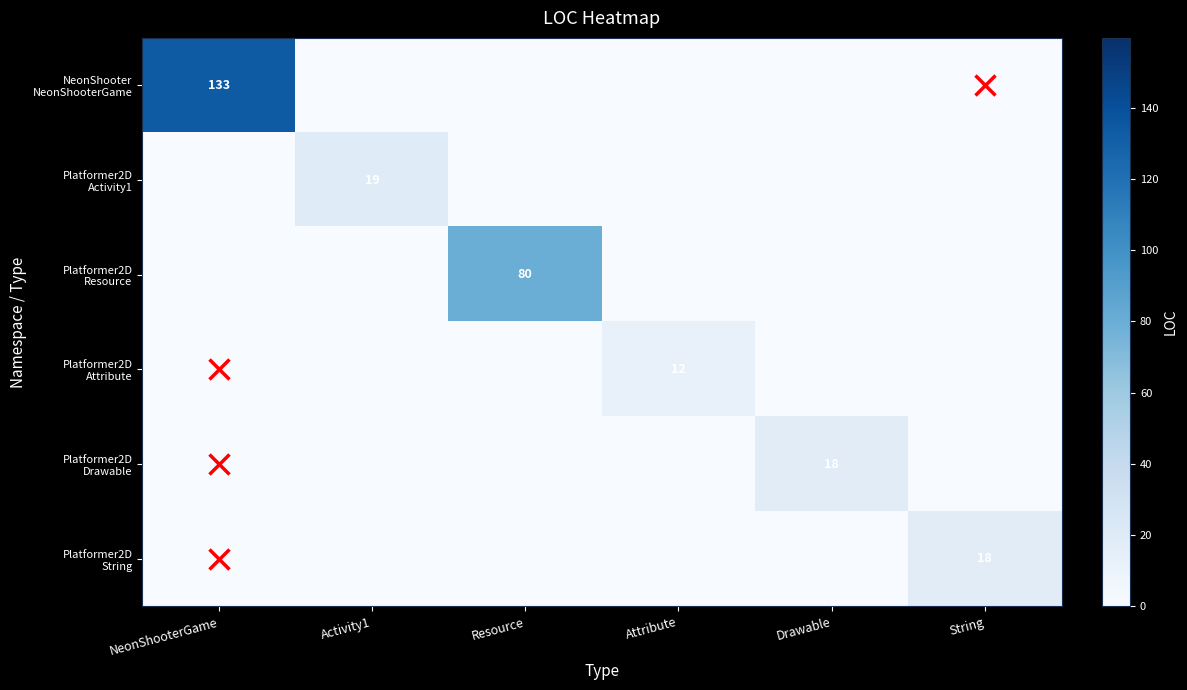

Between NeonShooterGame and Drawable, which series saw the biggest shift?

NeonShooter NeonShooterGame